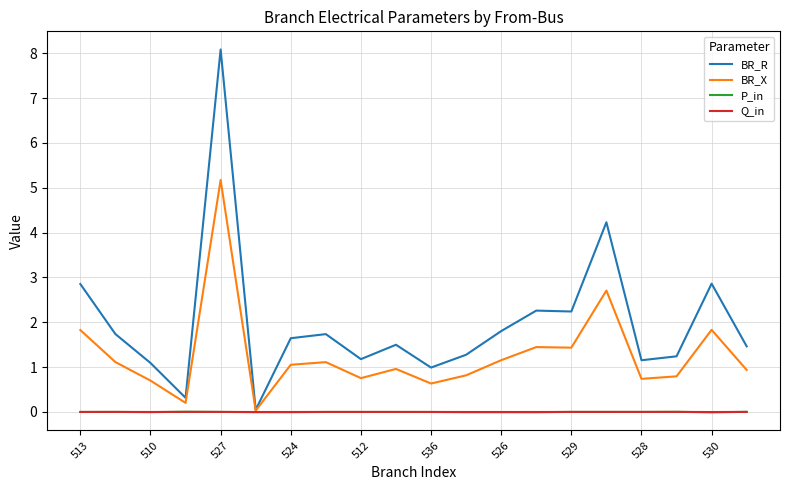

Which series has the largest range (max minus min)?

BR_R